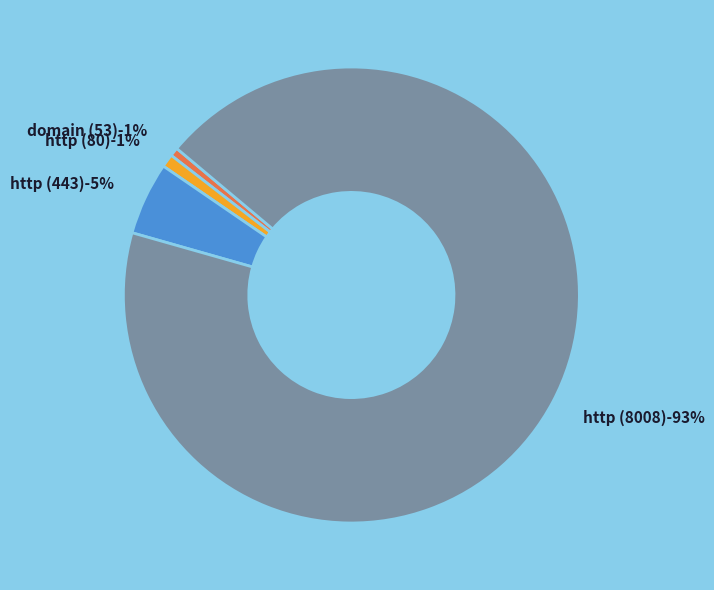

How many slices are in this pie chart?

4